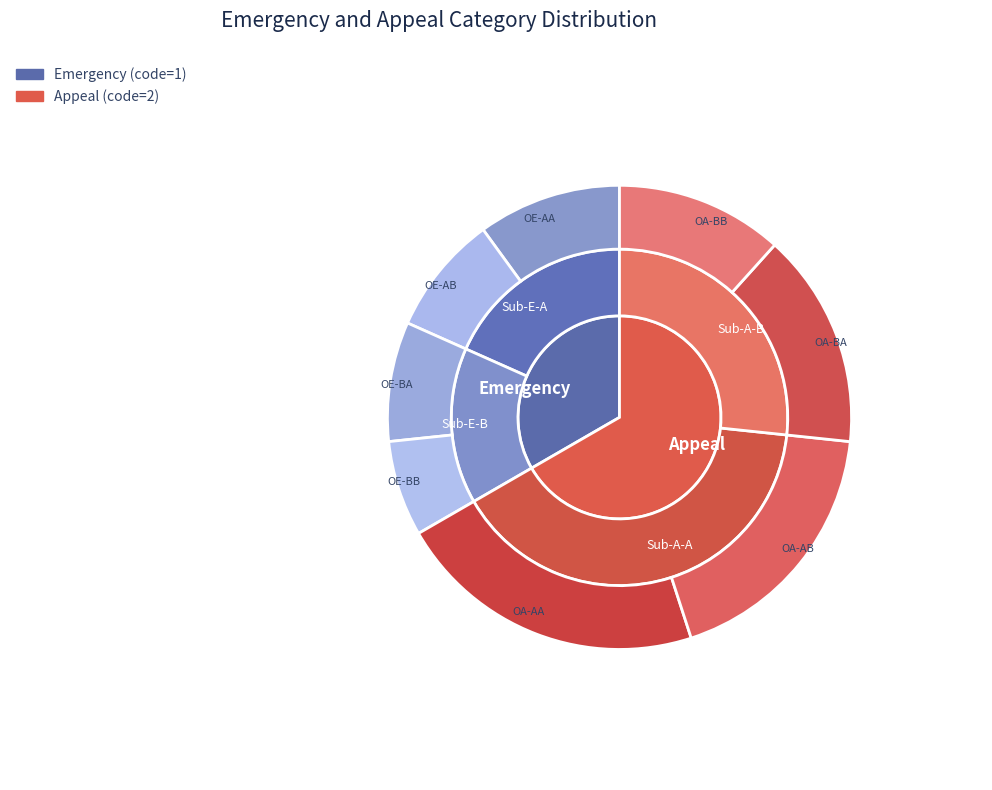

Does Appeal account for over 50% of the chart?

Yes